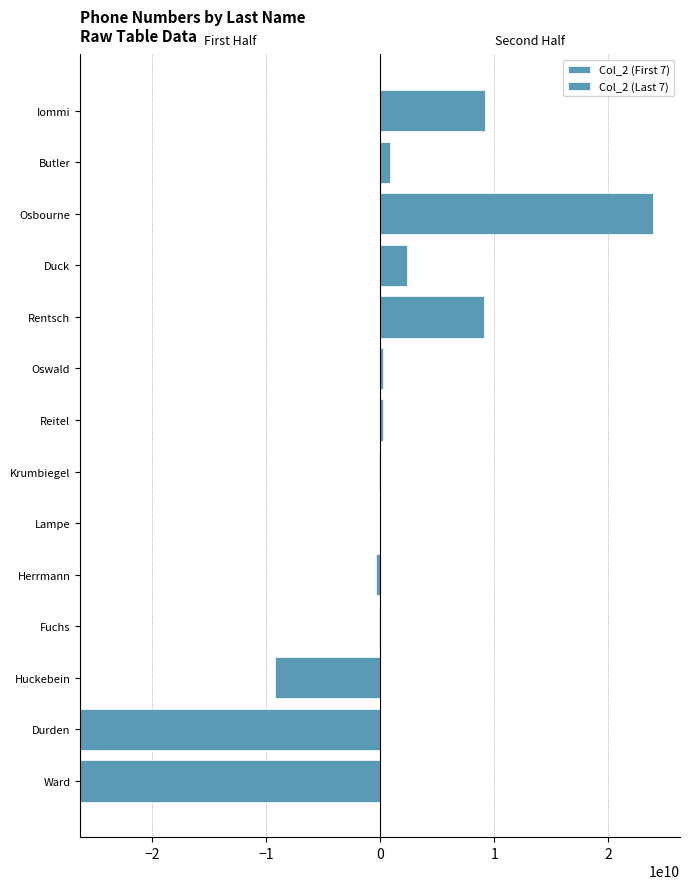

True or false: Col_2 (Last 7) has a value of 5027170961 at Osbourne.

False